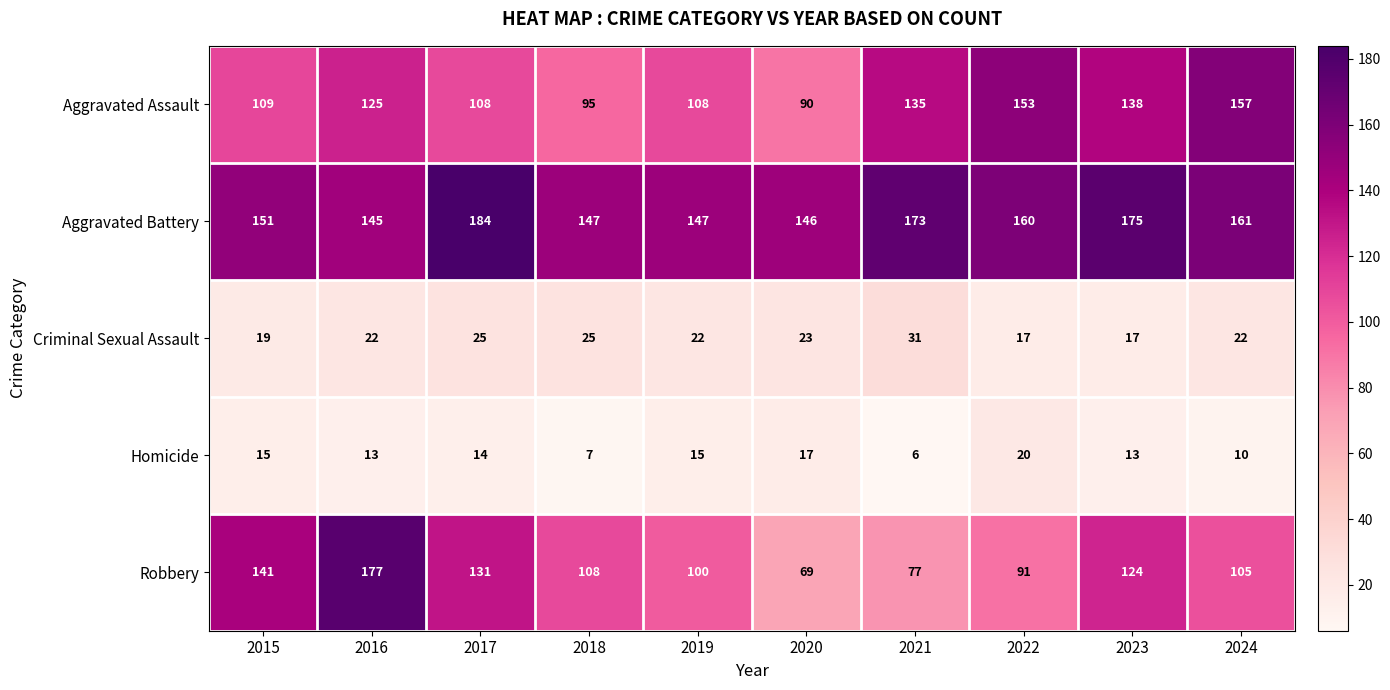

Rank the series by their maximum value, from lowest to highest.

Homicide, Criminal Sexual Assault, Aggravated Assault, Robbery, Aggravated Battery